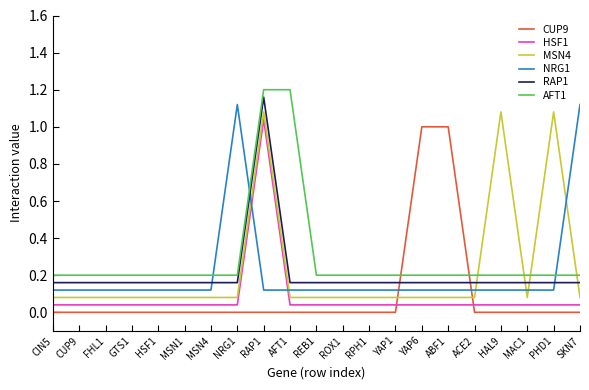

True or false: MSN4 and CUP9 cross at least once.

True